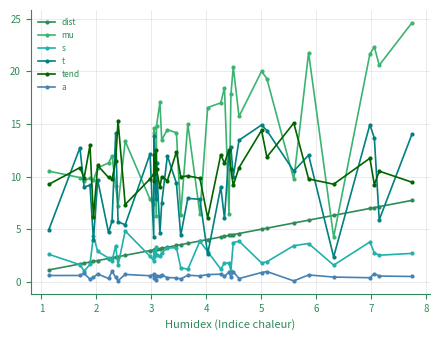

Which series has the widest spread of values?

mu